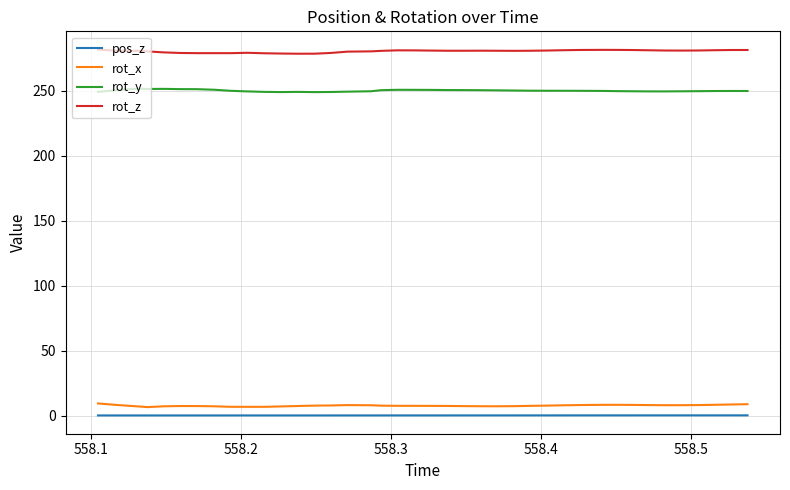

What is the greatest value displayed?

281.7